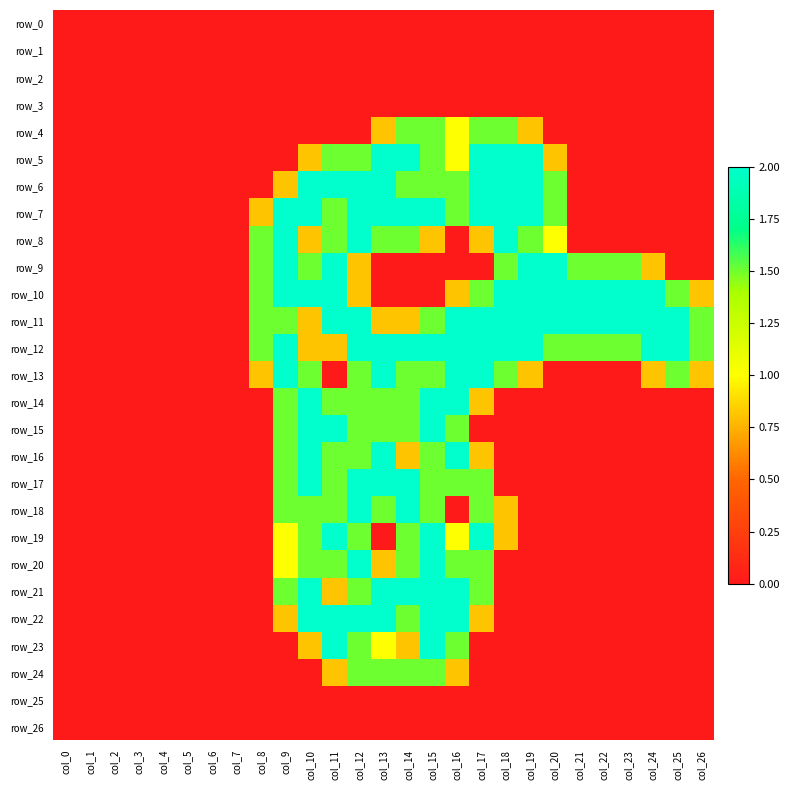

Is it true that row_5 equals -1.0 at col_1?

False